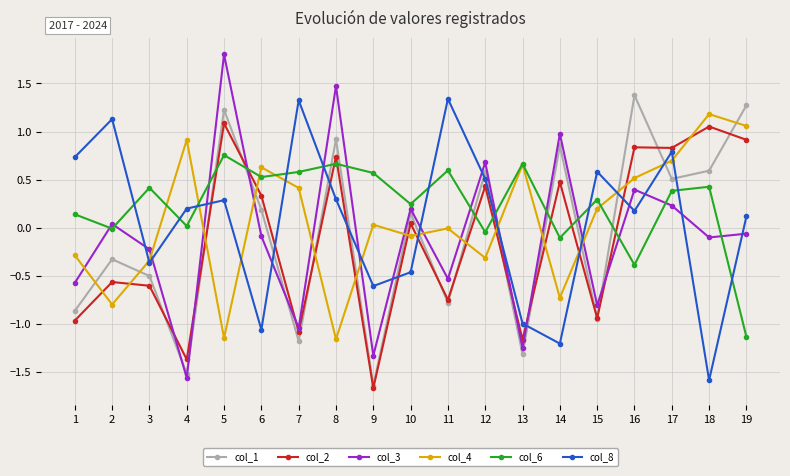

True or false: col_6 has a value of 1.1 at 5.

False